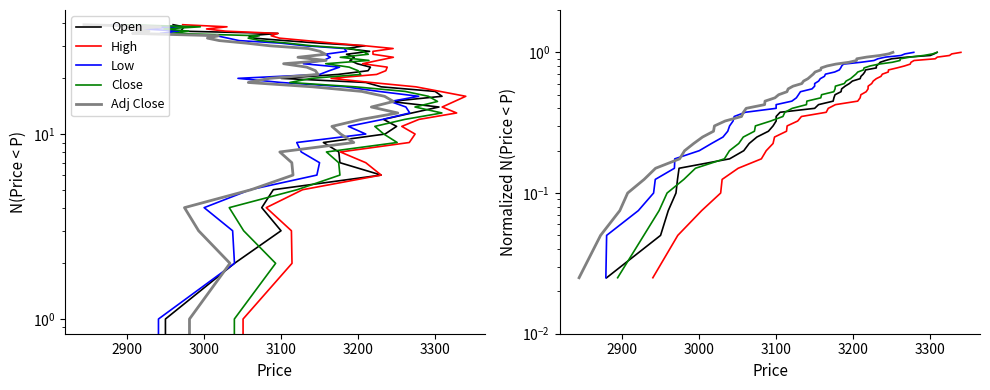

What are all the series names shown in the legend?

Open, High, Low, Close, Adj Close